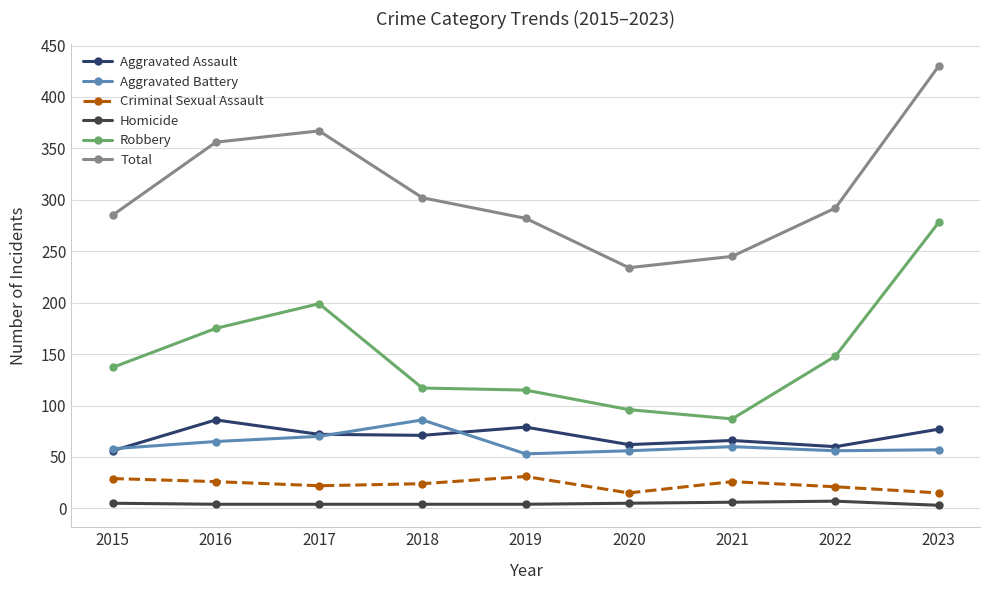

What is the difference between the maximum and minimum values in the Robbery series?

191